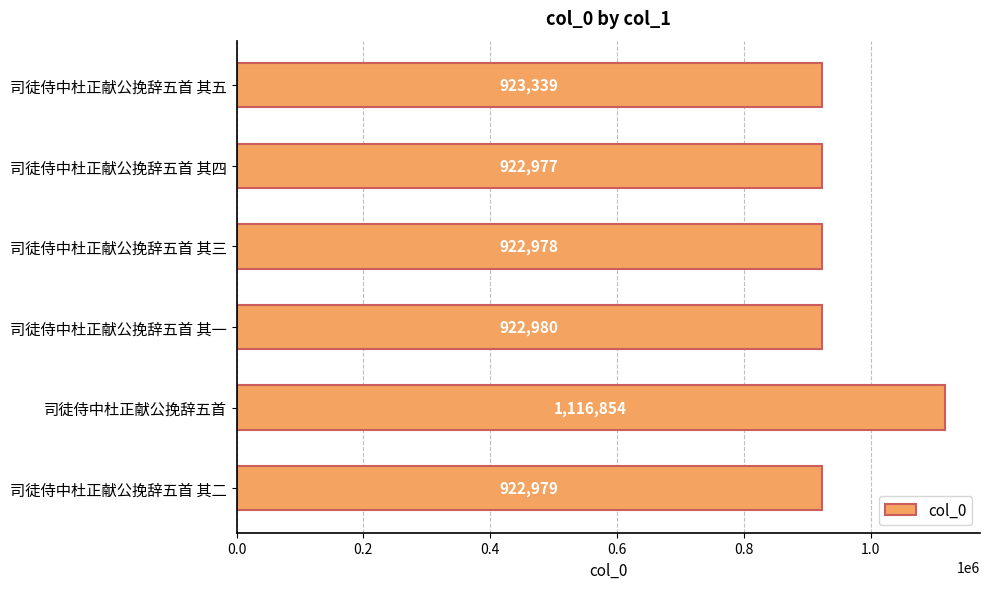

Reading bottom to top, list all the values displayed in this chart.

司徒侍中杜正献公挽辞五首 其二=922979	司徒侍中杜正献公挽辞五首=1116854	司徒侍中杜正献公挽辞五首 其一=922980	司徒侍中杜正献公挽辞五首 其三=922978	司徒侍中杜正献公挽辞五首 其四=922977	司徒侍中杜正献公挽辞五首 其五=923339